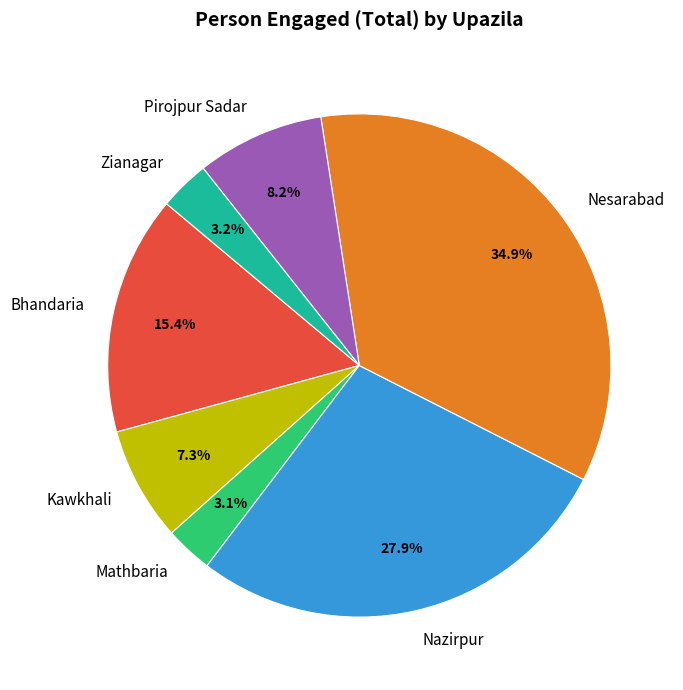

Combined, do Nazirpur and Zianagar account for over 50%?

No